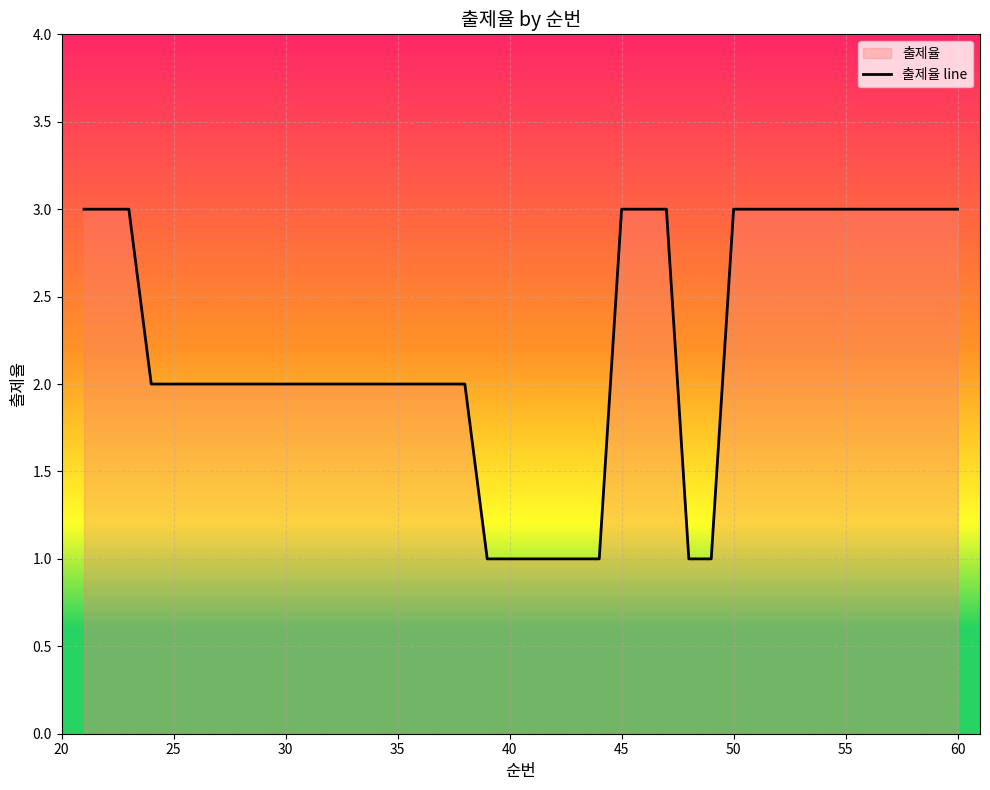

True or false: the data shows 1 at 55.

False